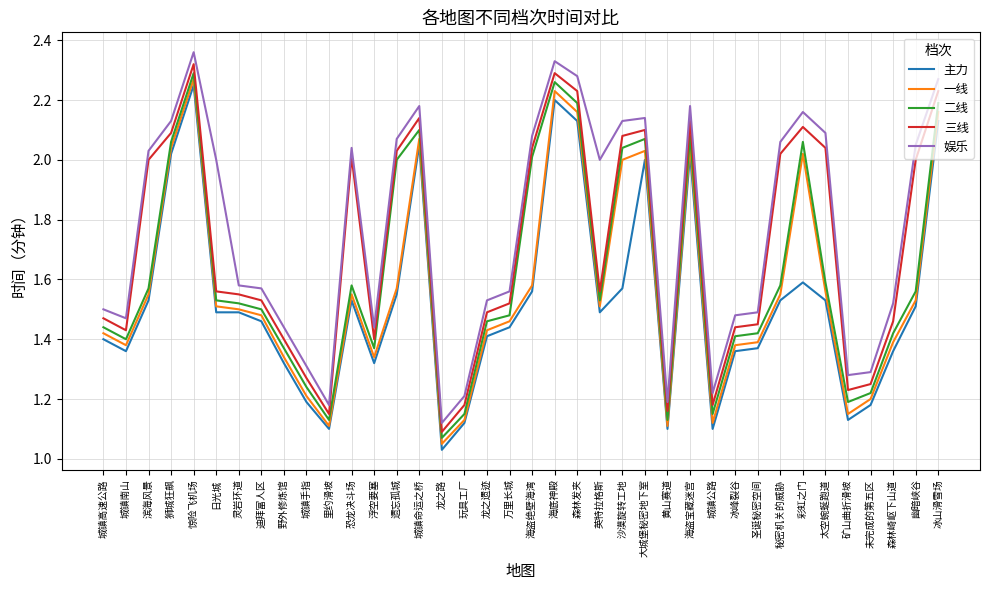

What are all the series names shown in the legend?

主力, 一线, 二线, 三线, 娱乐